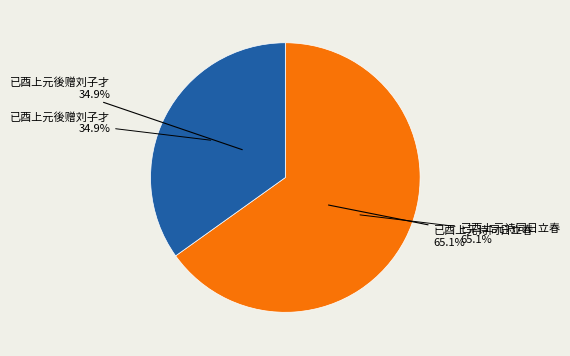

Rank the categories by value from highest to lowest.

已酉上元诗同日立春, 已酉上元後赠刘子才